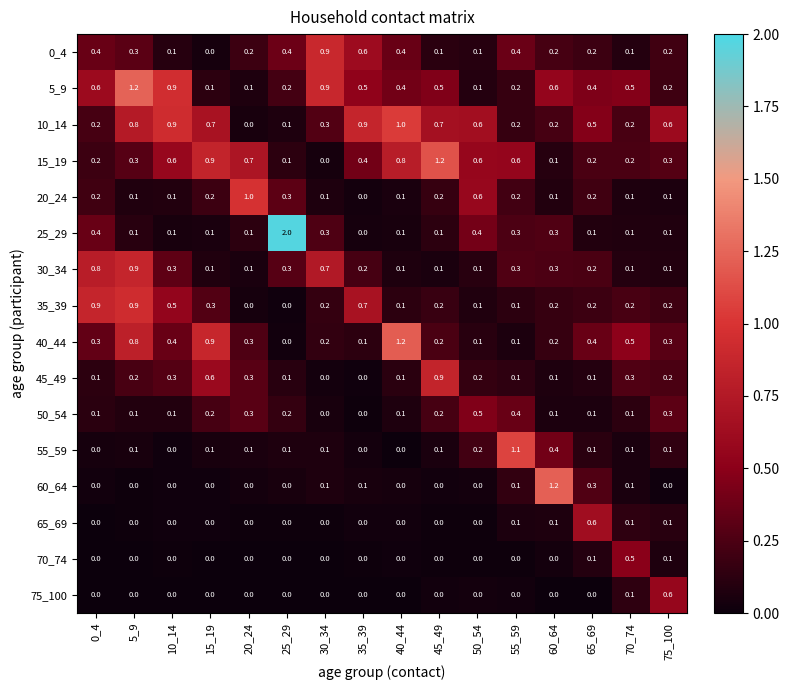

What is the difference between the second highest and minimum values in the 0_4 series?

0.6